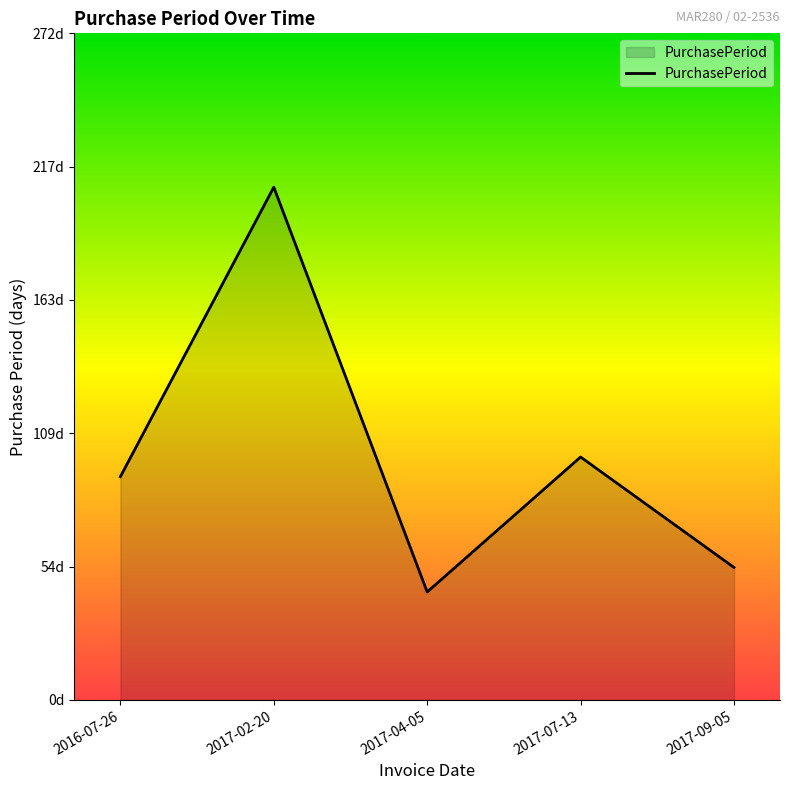

Is this an area chart (filled region under the line)?

Yes